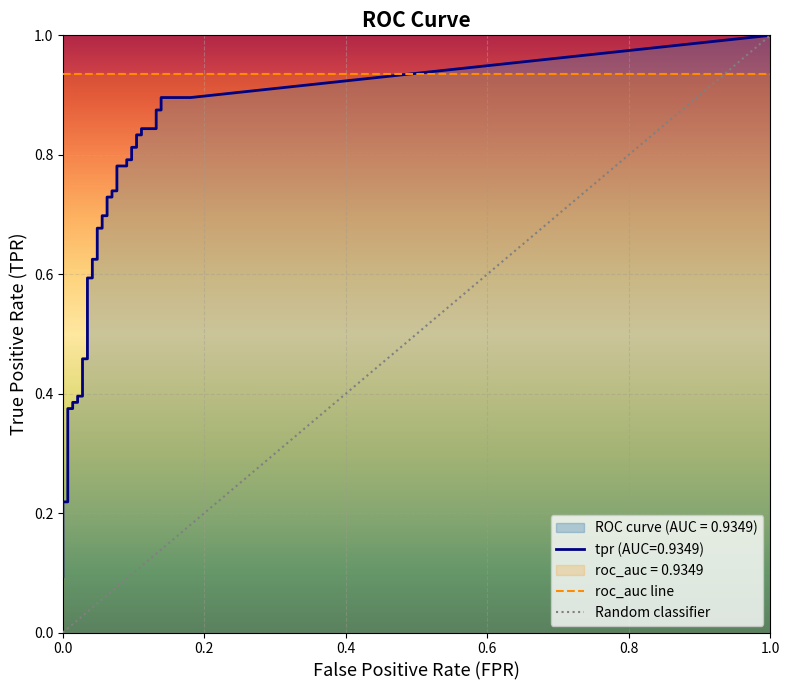

Between 36 and 29, which is larger?

36